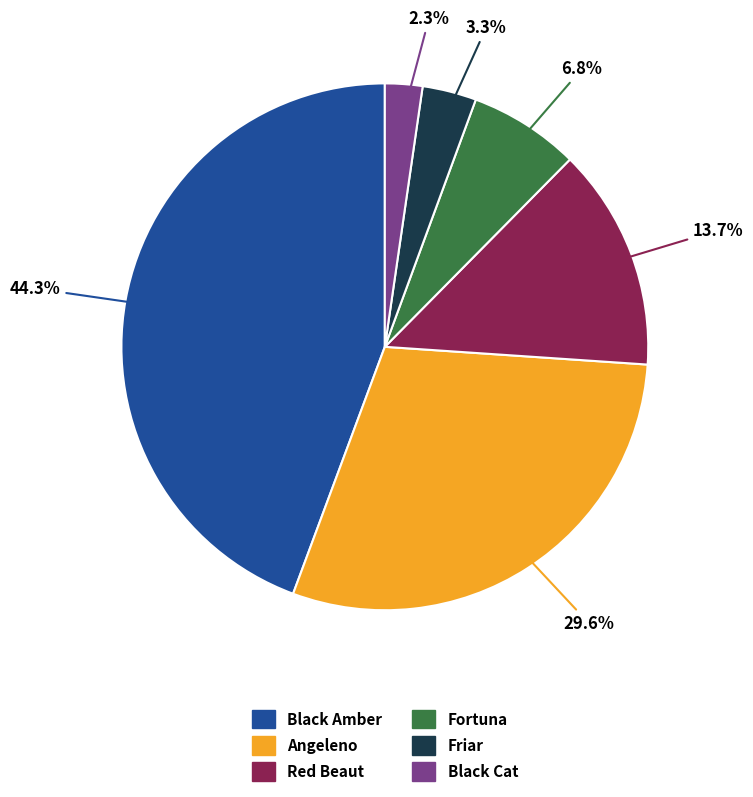

How many segments does this pie chart have?

6